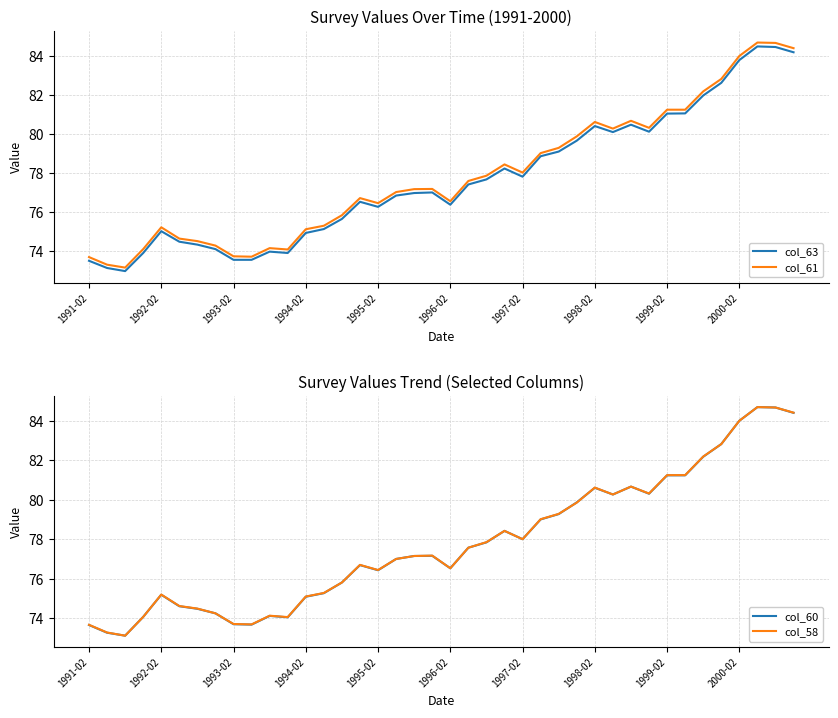

The value of col_63 at 1997-02 is 134.0. True or false?

False